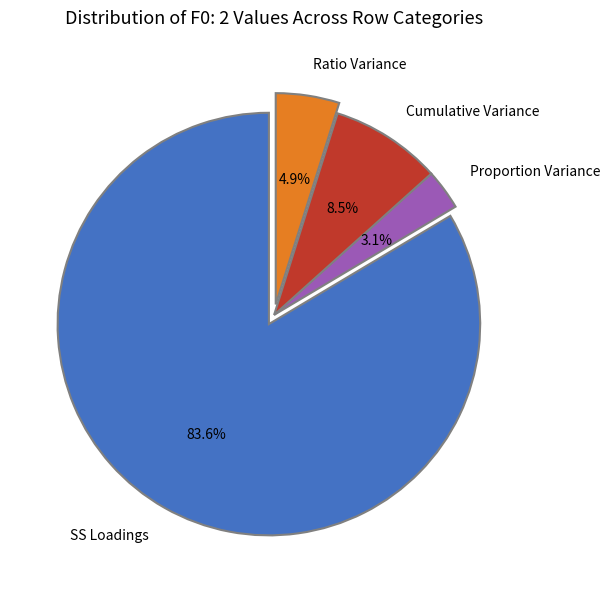

What portion of the pie excludes Proportion Variance?

96.9%